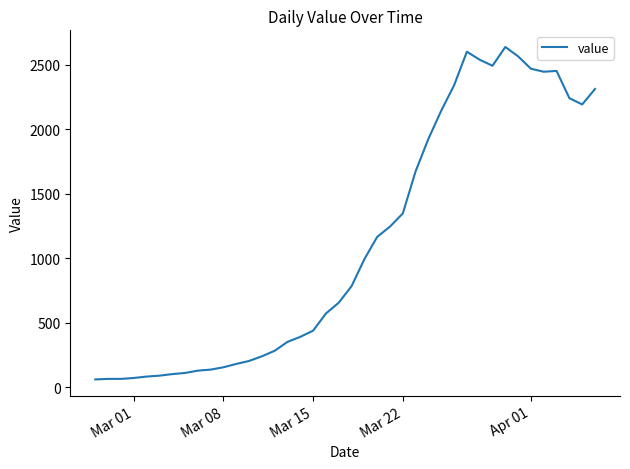

What is the difference between the maximum and minimum values?

2578